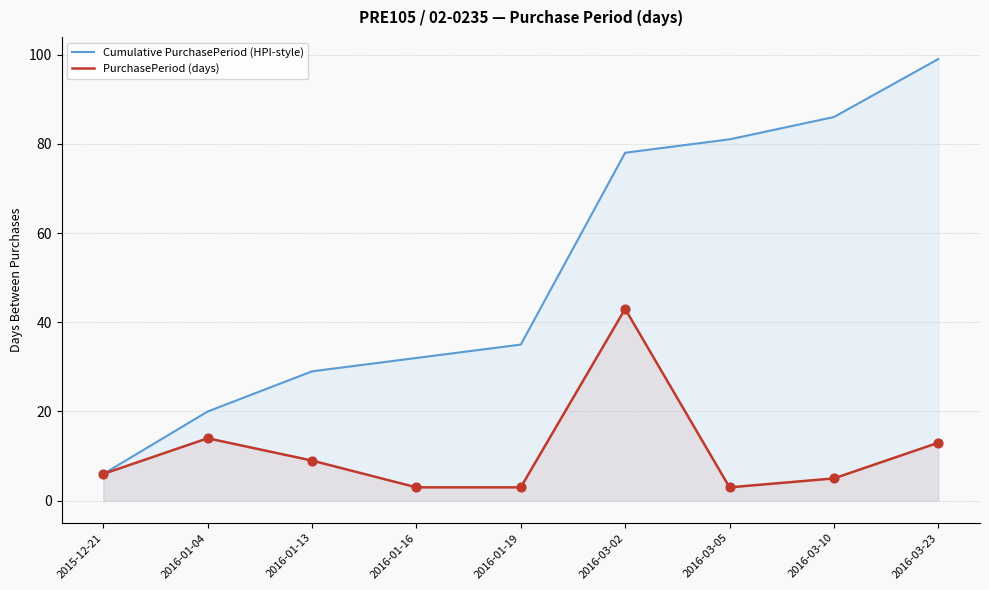

What are all the series names shown in the legend?

Cumulative PurchasePeriod (HPI-style), PurchasePeriod (days)